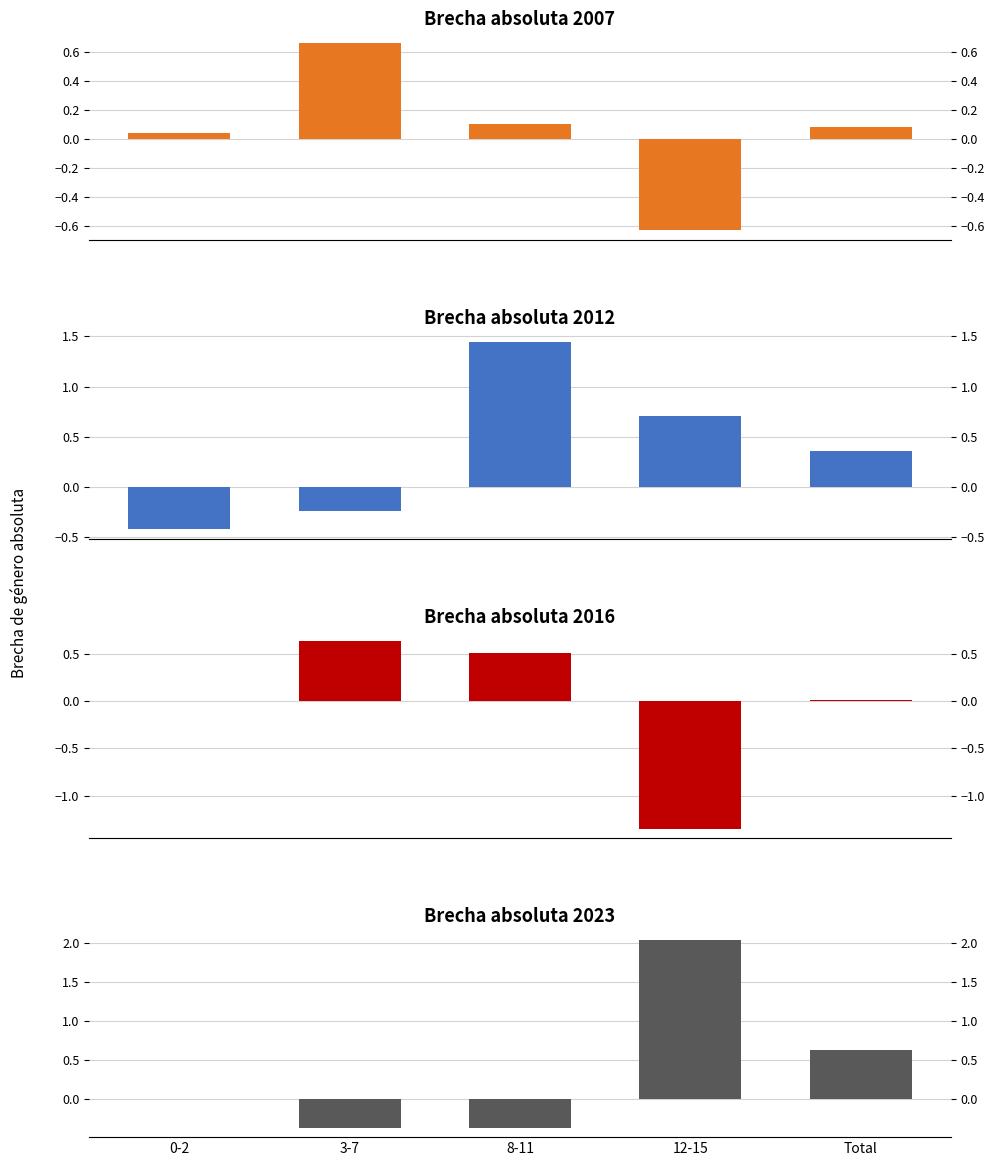

What is the total value across all series at 3-7?

0.7